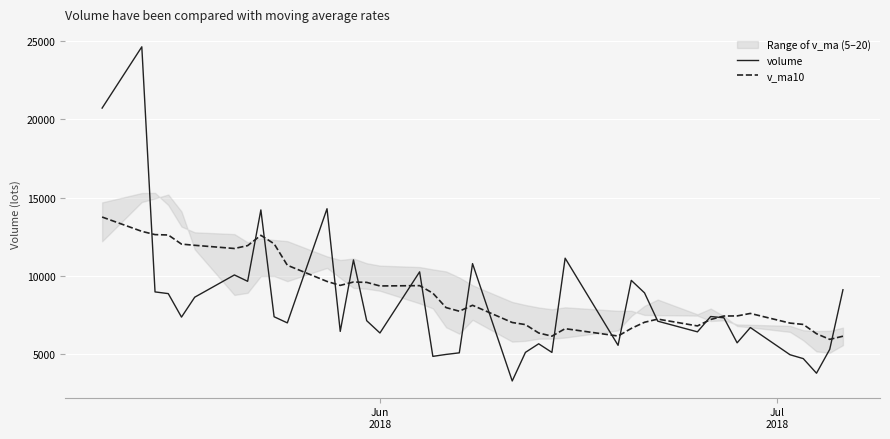

How many times do volume and v_ma10 cross each other?

18